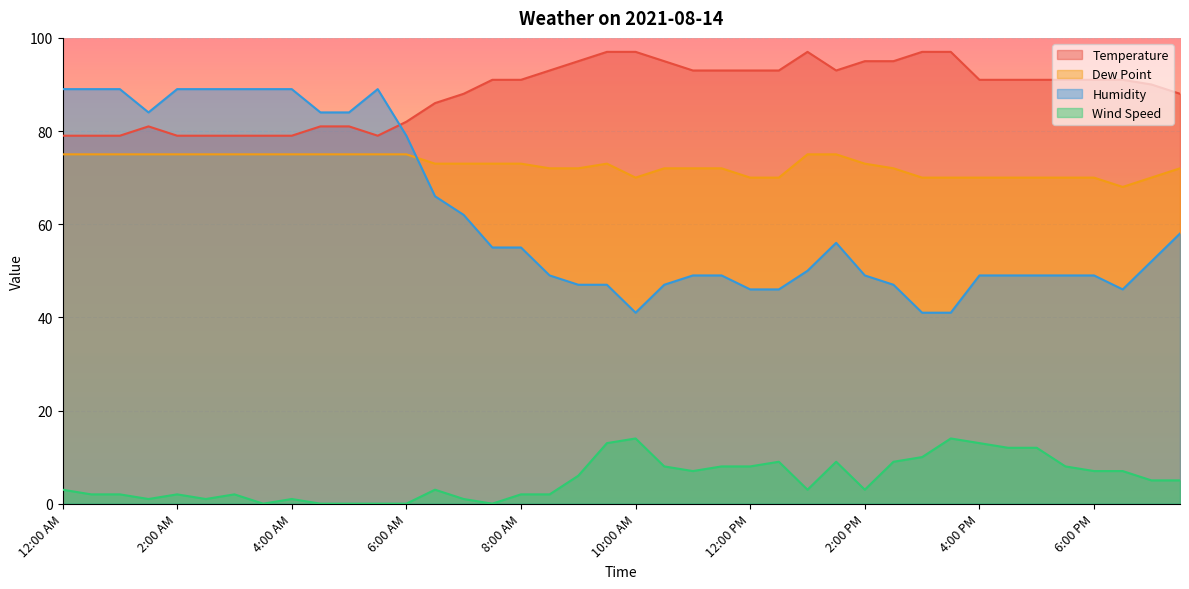

What is the sum of the Temperature values at 2:00 AM and 9:30 AM?

176